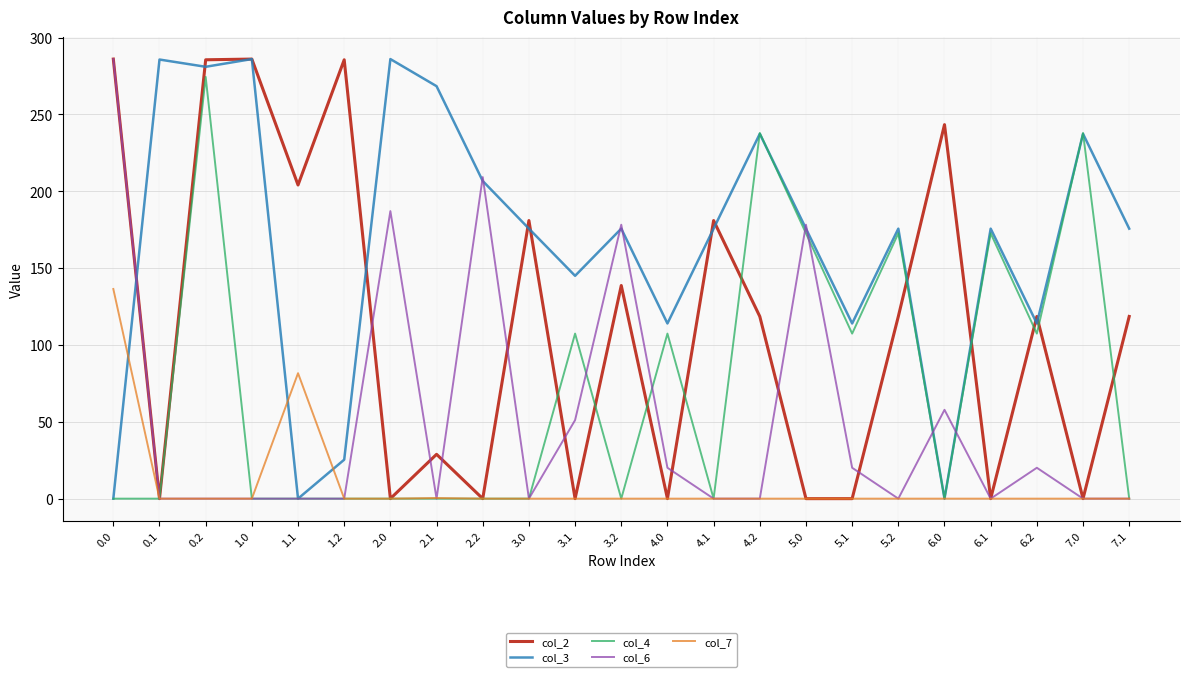

Is this an area chart (filled region under the line)?

No